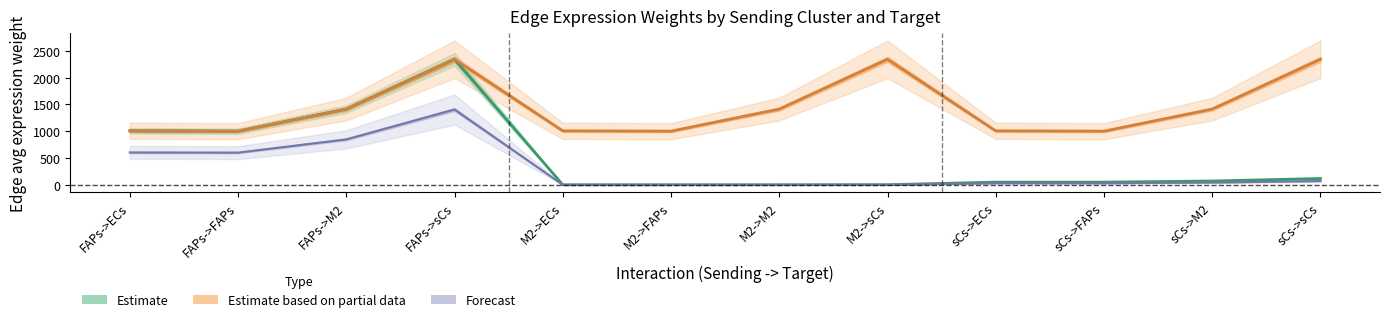

How many lines are shown in the chart?

3